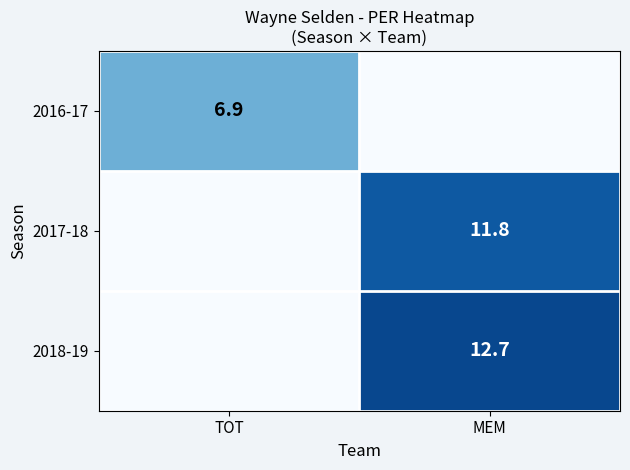

True or false: 2017-18 has a value of 8.0 at MEM.

False